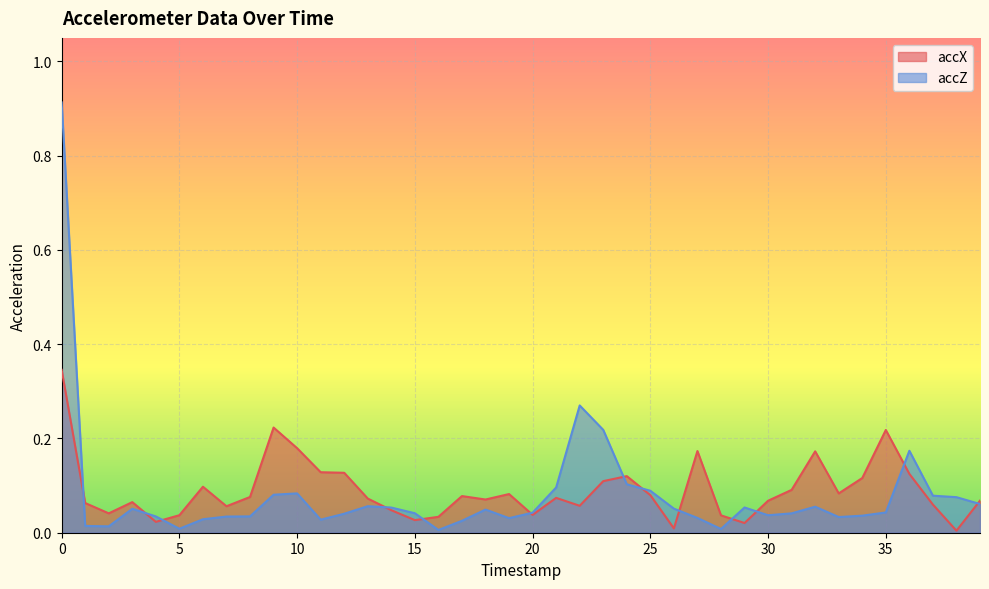

What is the sum of the accX values at 22 and 14?

0.1